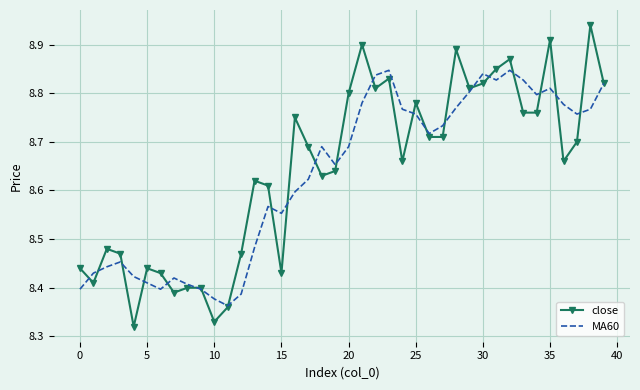

Which series has the largest range (max minus min)?

close